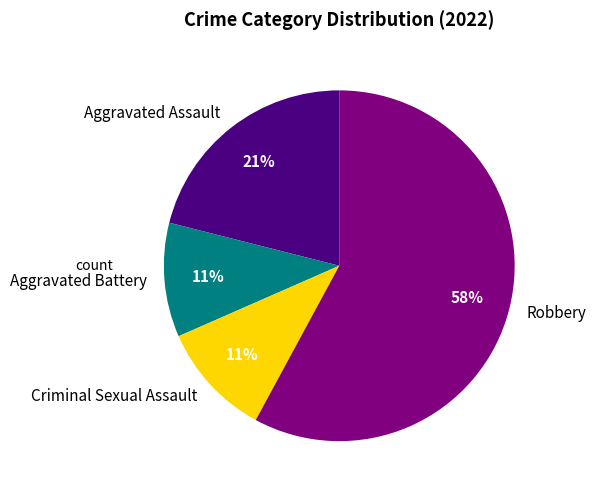

The Criminal Sexual Assault slice represents 11% of the pie. True or false?

True